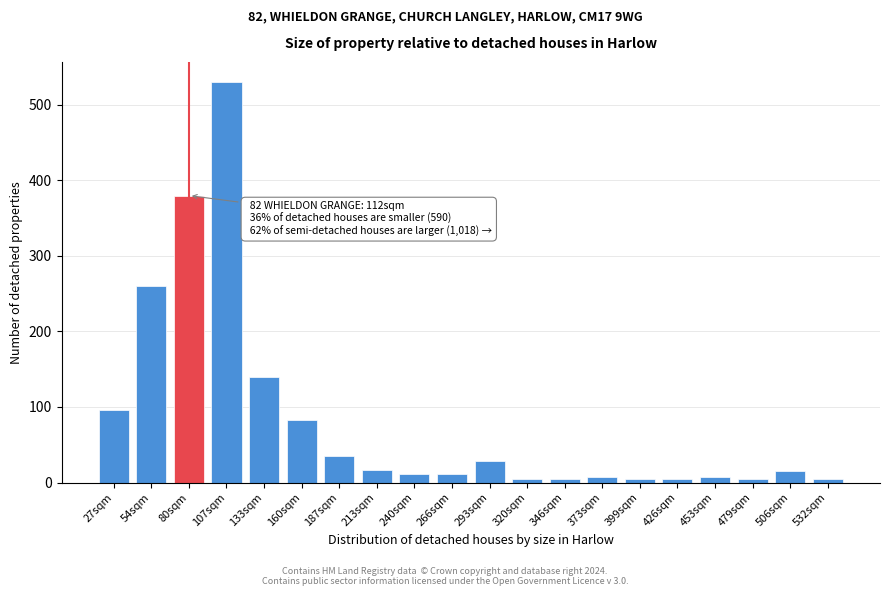

Is it true that the value at 160sqm is 148.3?

False